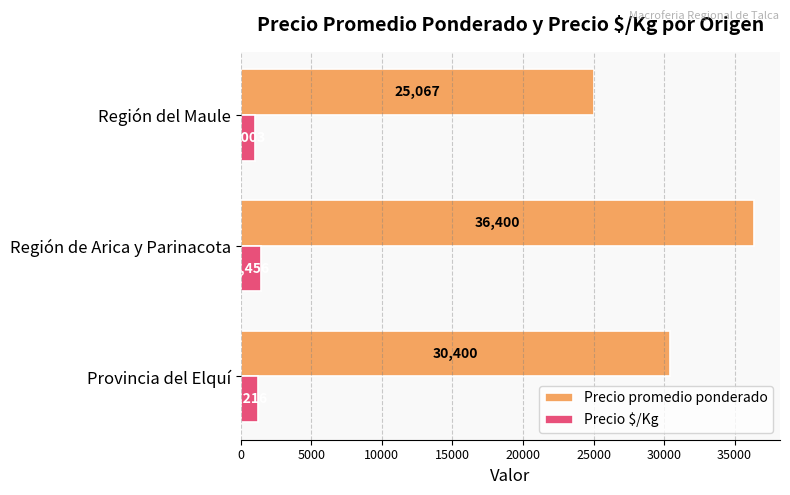

How many data points does each series have?

3